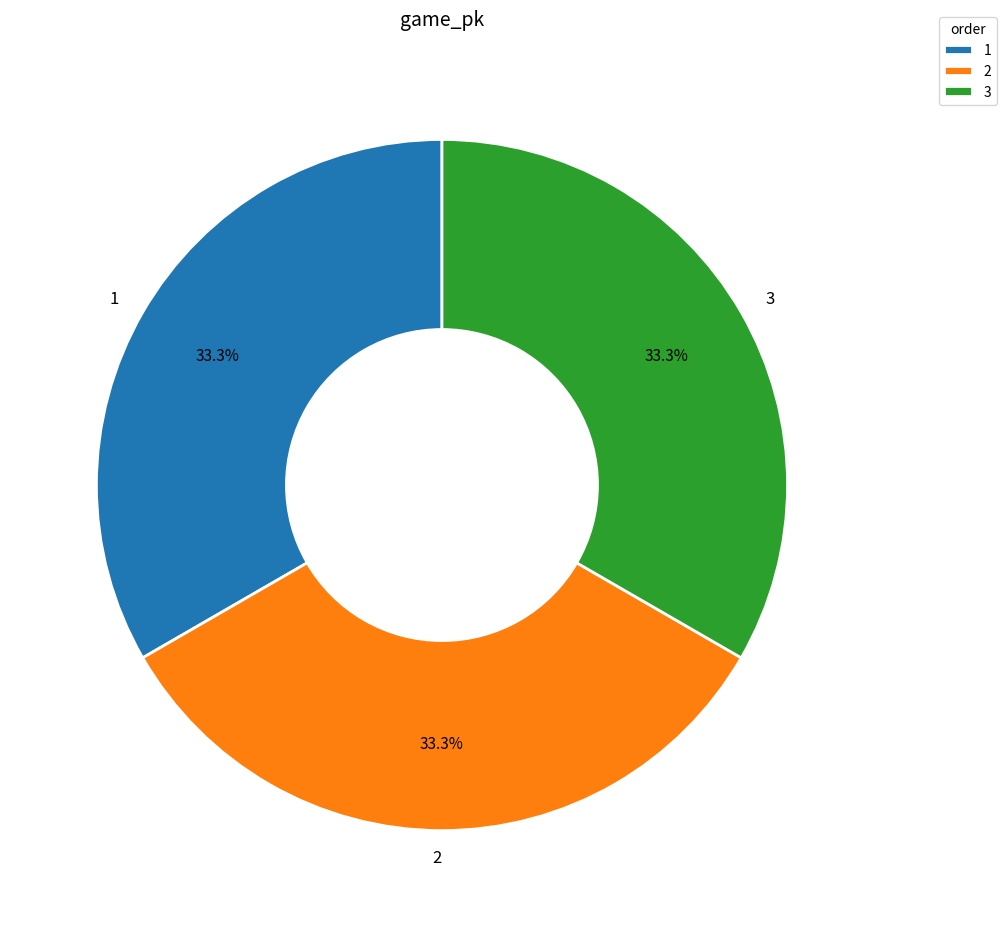

Is it true that 2 is 23% of the pie?

False